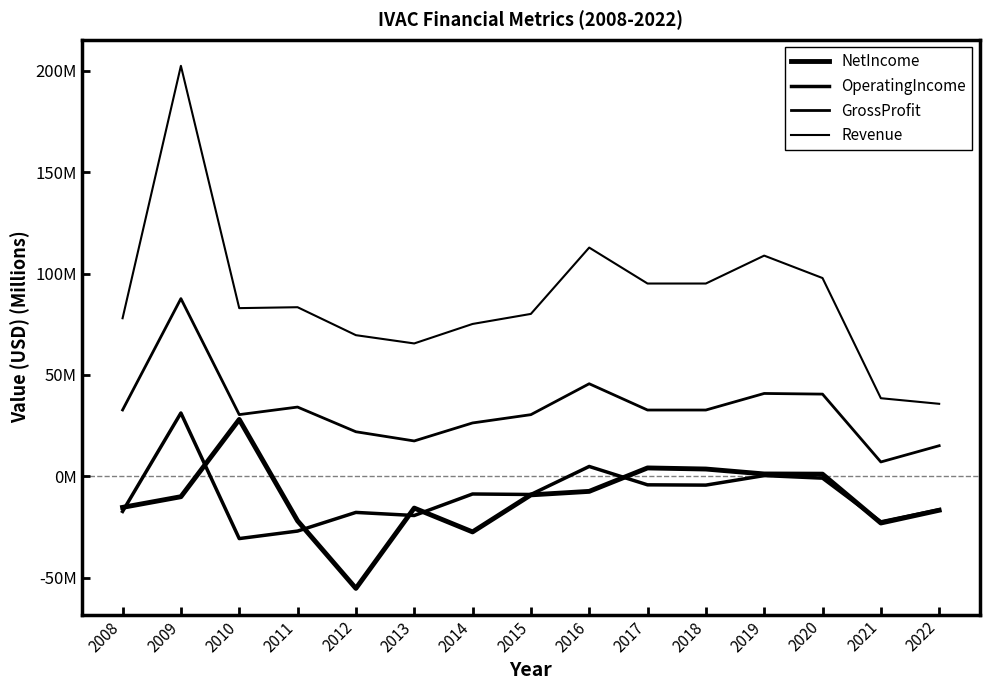

What is the value of the GrossProfit point at the 5th from the left?

22.0